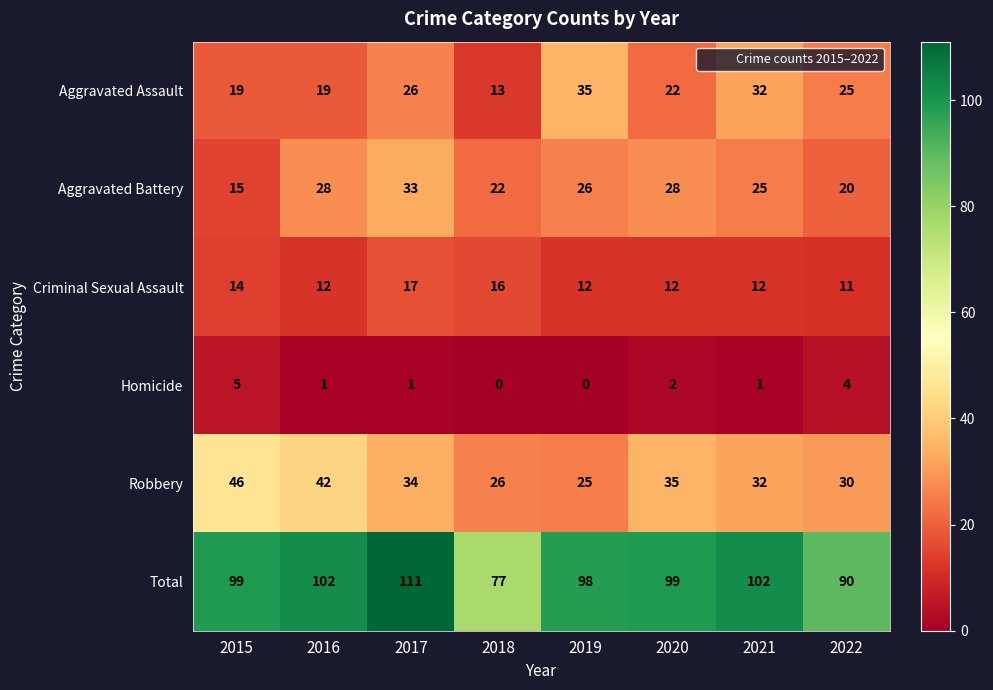

At which category is the sum across all series the highest?

2017